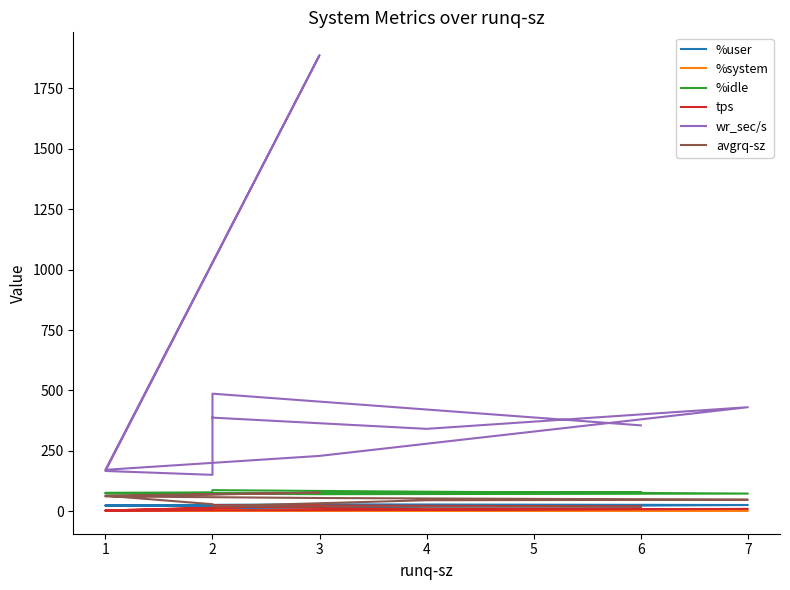

Where is the first local maximum for avgrq-sz?

3